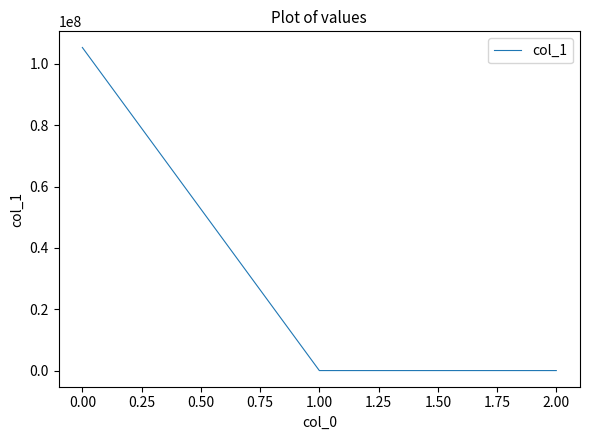

What position from the left is 0.00?

1